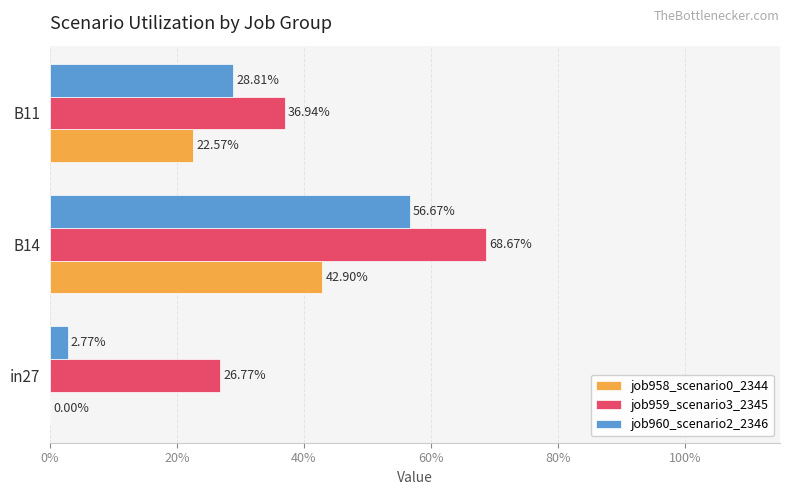

What are all the series names shown in the legend?

job958_scenario0_2344, job959_scenario3_2345, job960_scenario2_2346